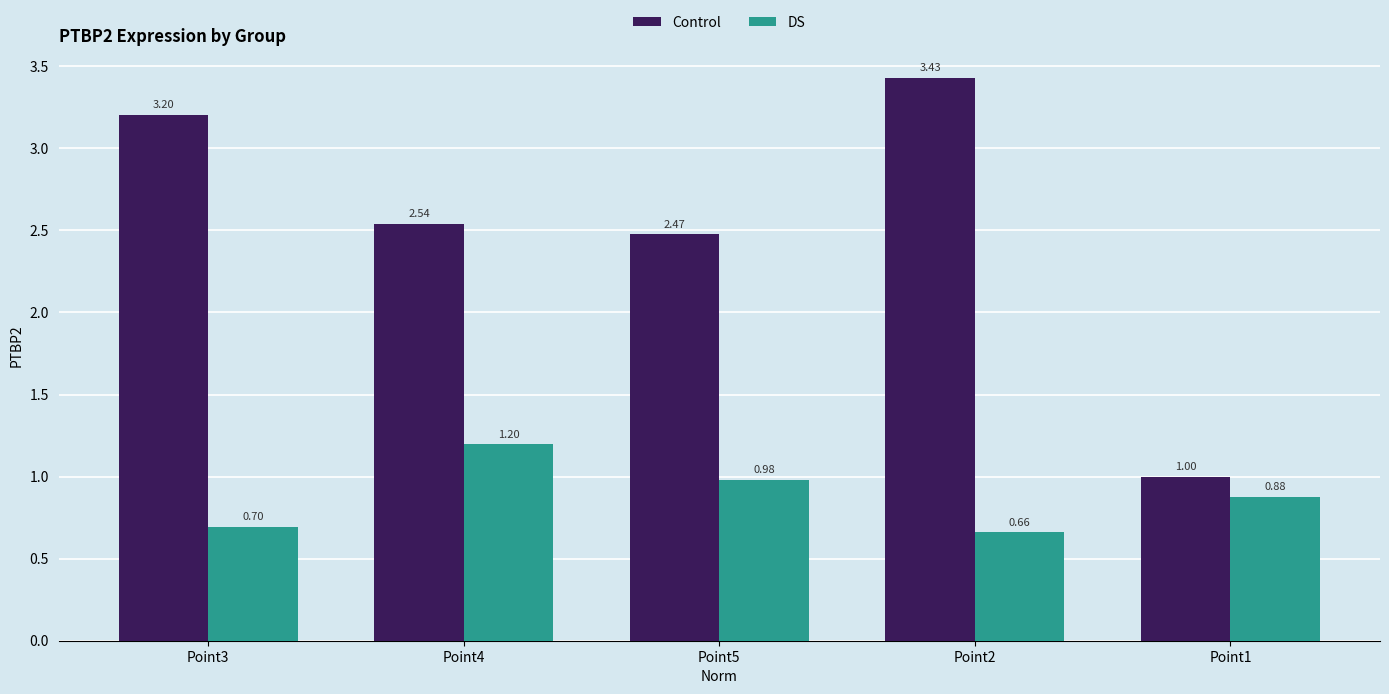

Is it true that DS equals 0.7 at Point2?

True